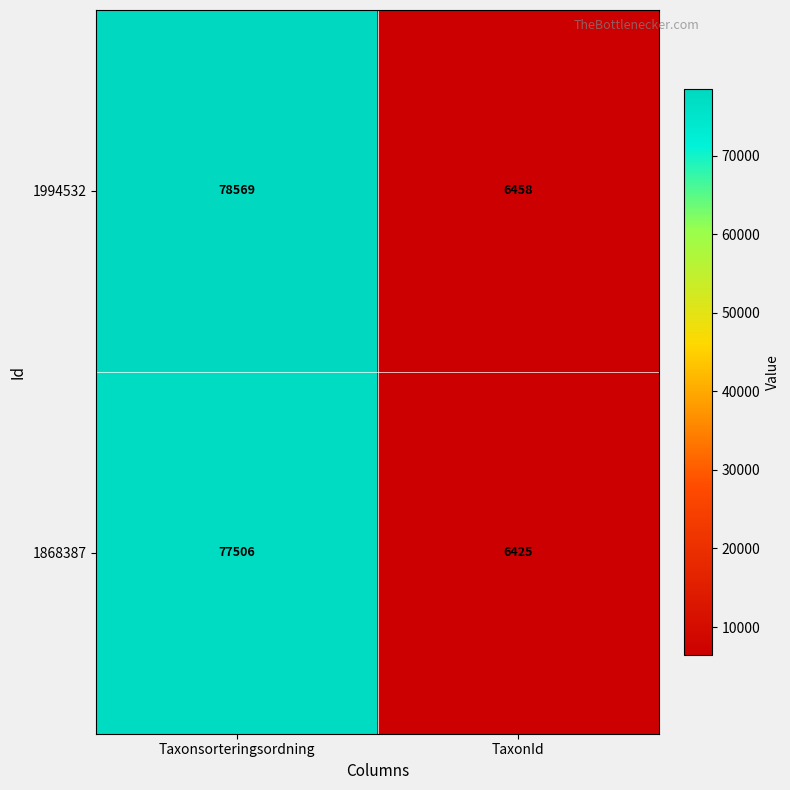

Reading left to right, extract all data points from this chart.

1994532: Taxonsorteringsordning=78569	TaxonId=6458
1868387: Taxonsorteringsordning=77506	TaxonId=6425